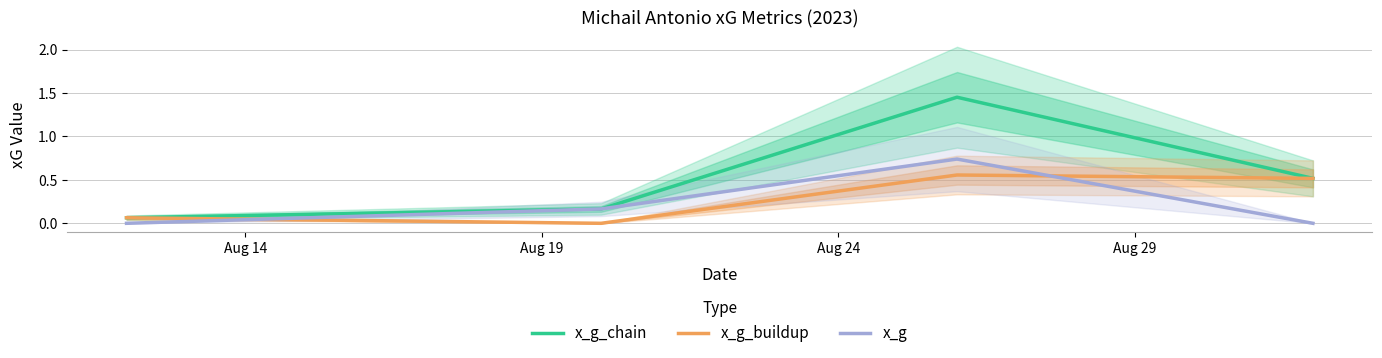

What is the average value of the x_g_chain series?

0.5